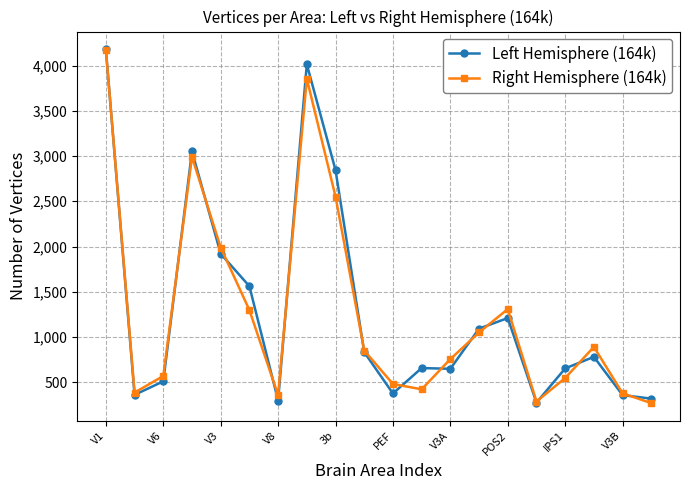

True or false: Right Hemisphere (164k) and Left Hemisphere (164k) intersect in this chart.

True